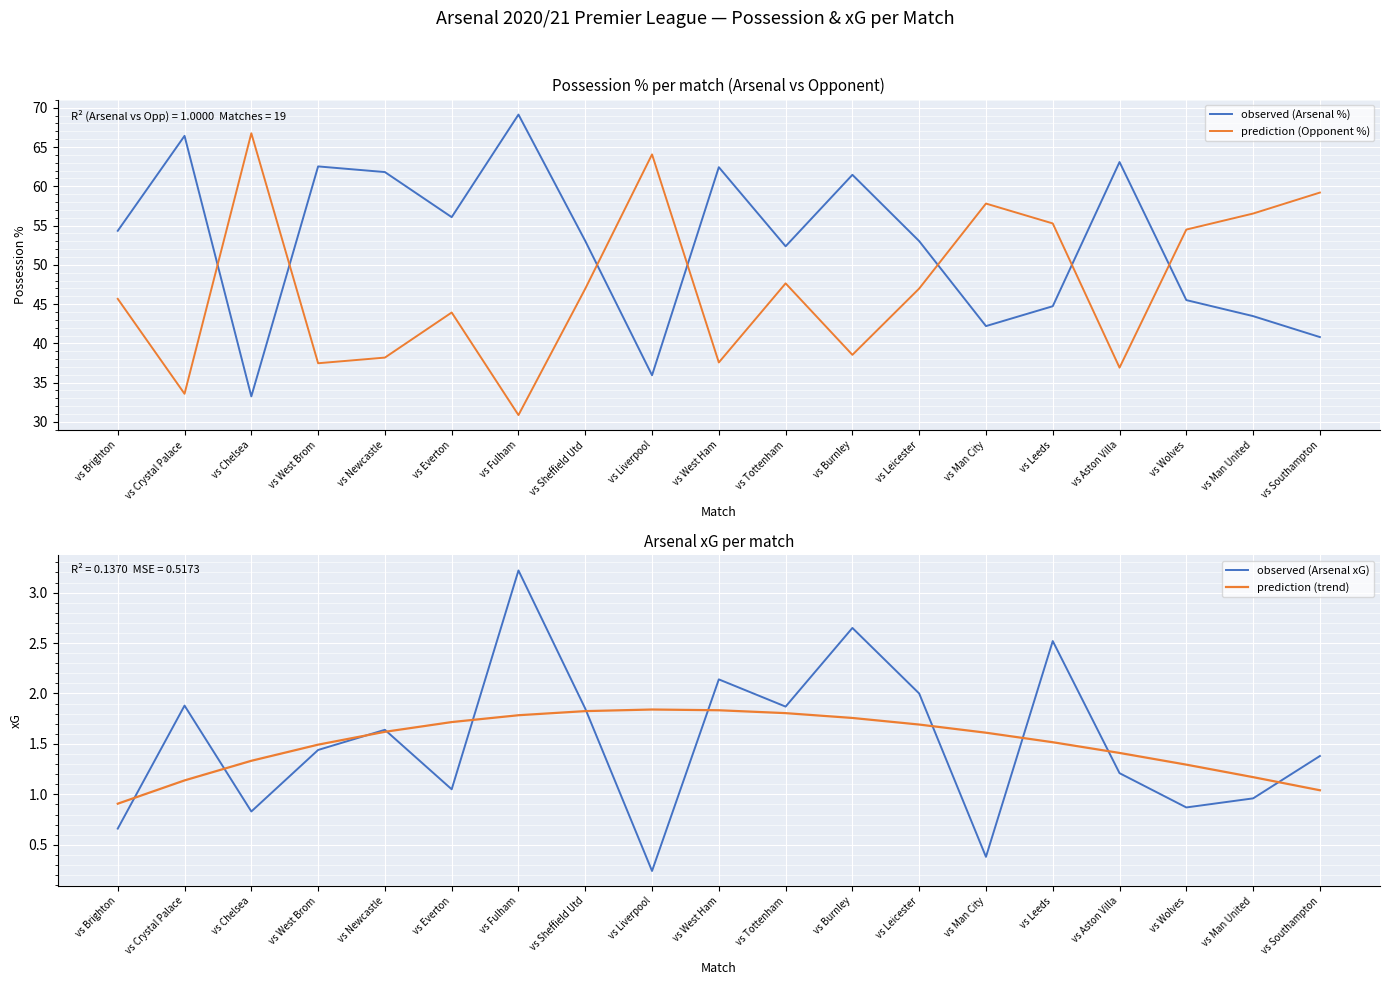

True or false: observed (Arsenal xG) and prediction (Opponent %) intersect in this chart.

False